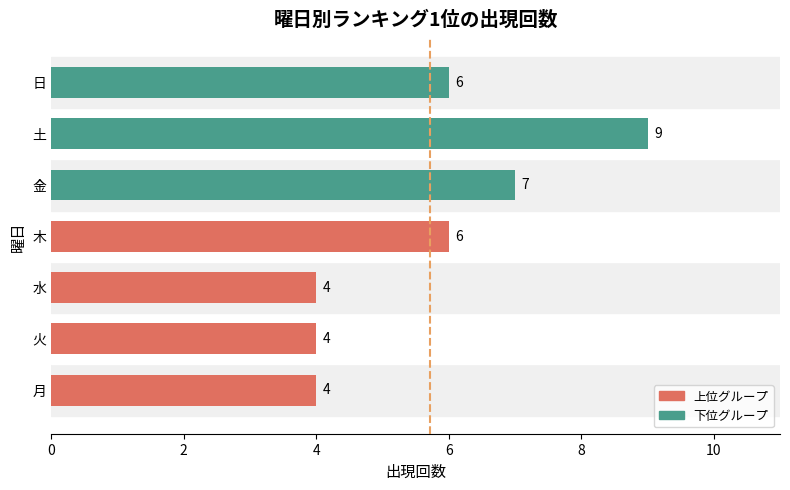

What is the minimum value shown in the chart?

4